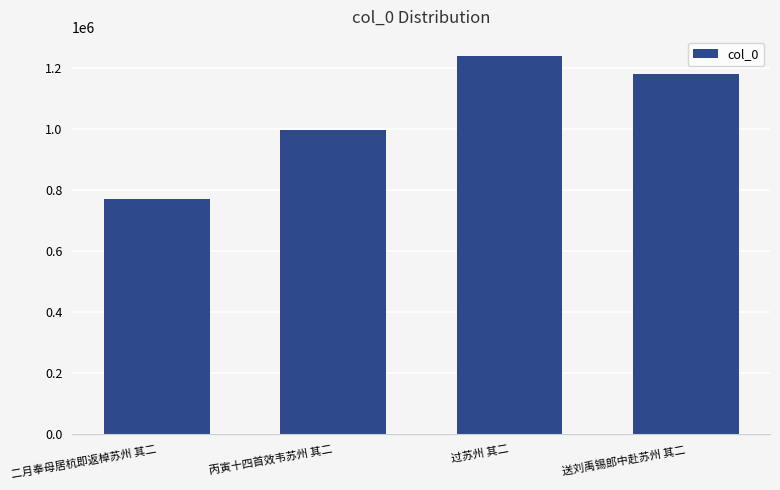

Reading left to right, what are all the values shown in this chart?

771583	996435	1240133	1181999